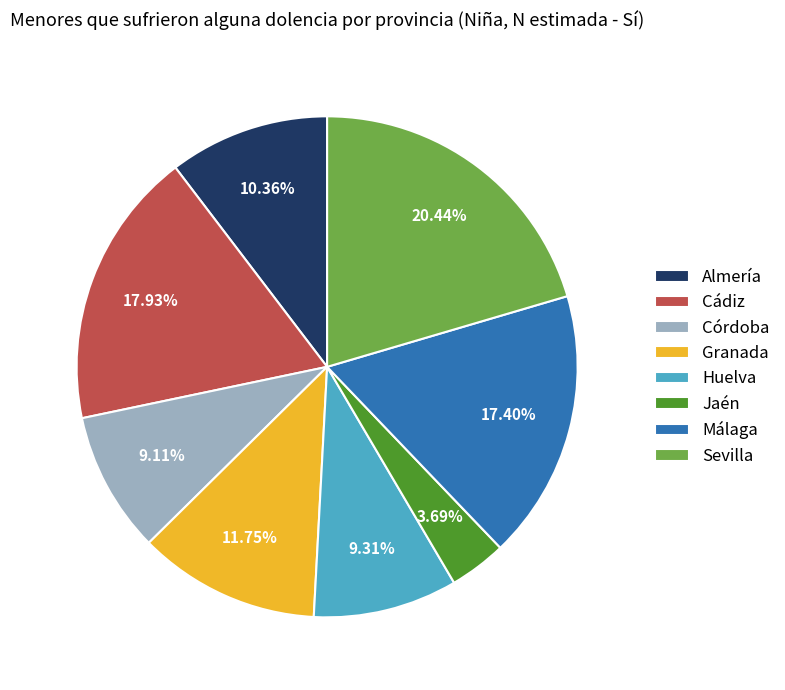

What is the largest slice in the pie chart?

Sevilla